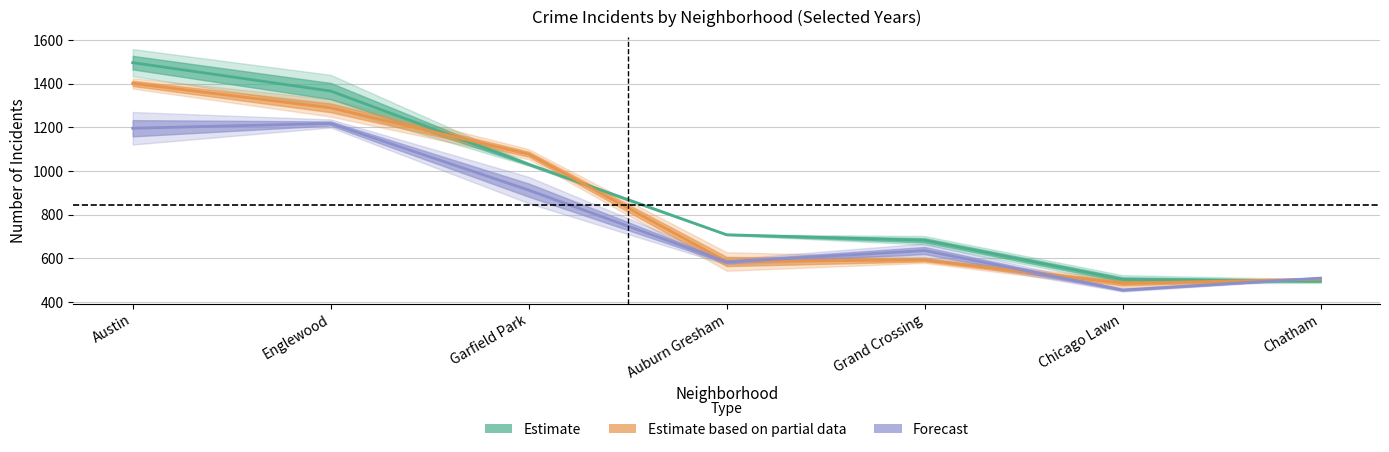

At which label does Estimate first exceed 708?

Austin